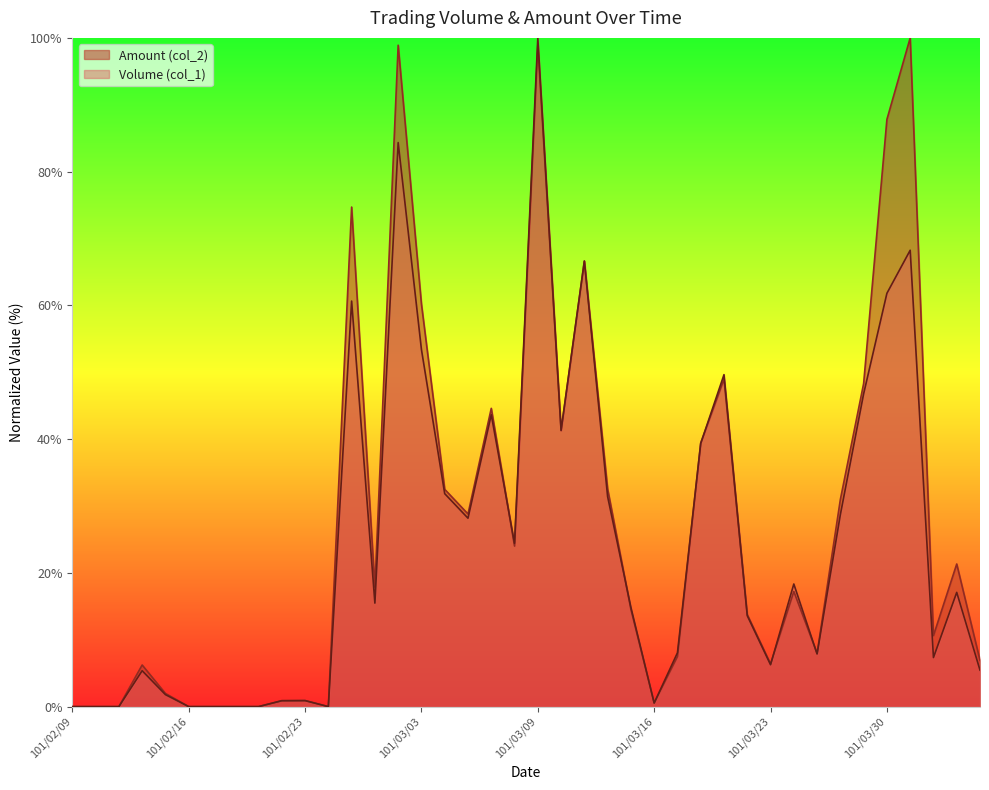

True or false: Volume (col_1) has a value of 69.3 at 101/03/29.

False